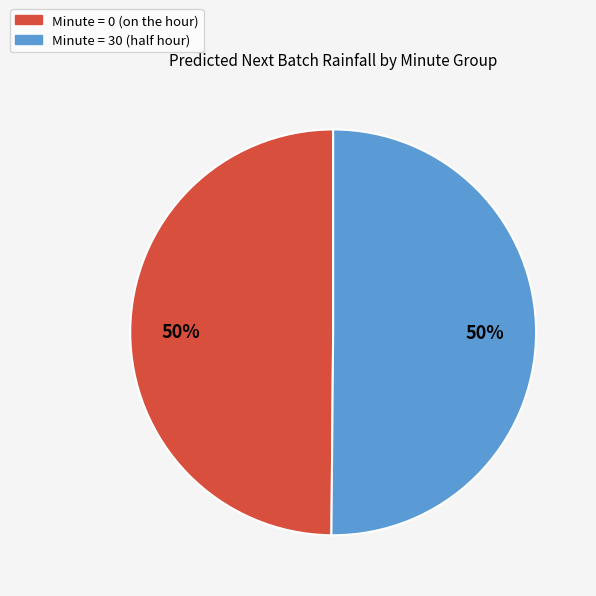

To the nearest percent, what is the average slice percentage?

50%